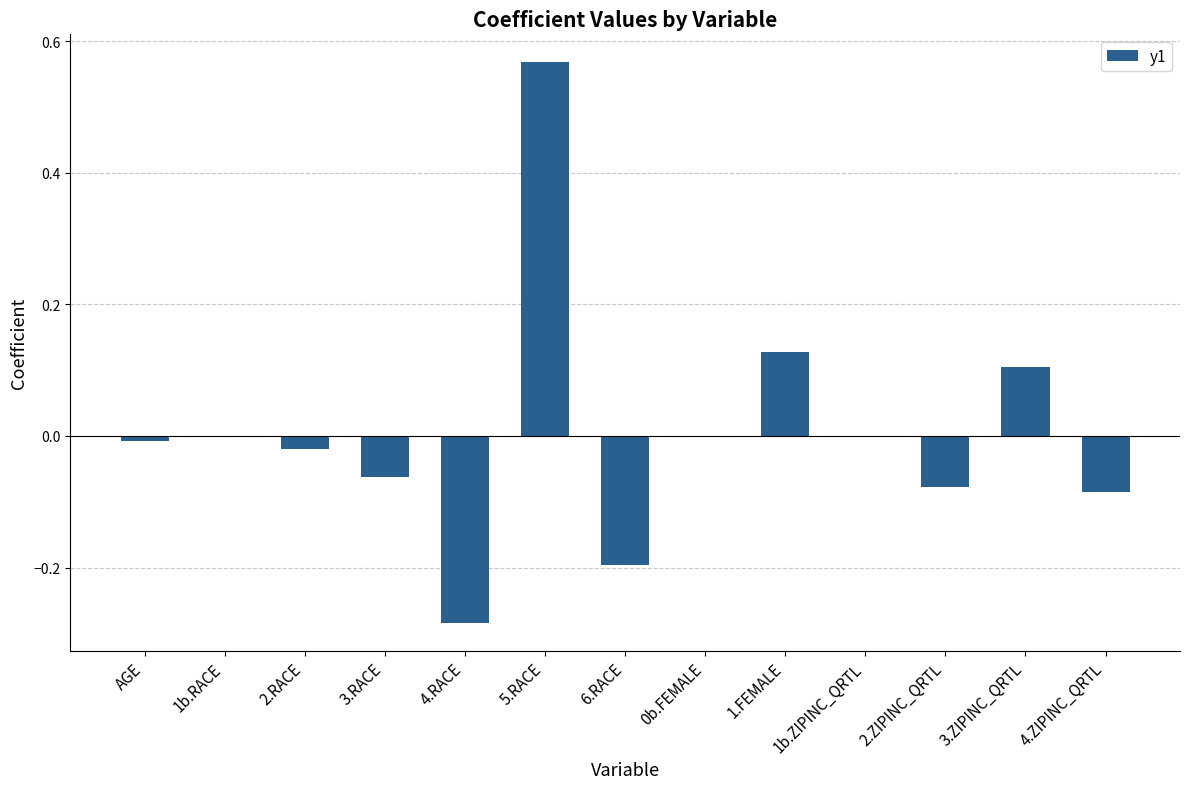

Between 5.RACE and 2.ZIPINC_QRTL, which is larger?

5.RACE